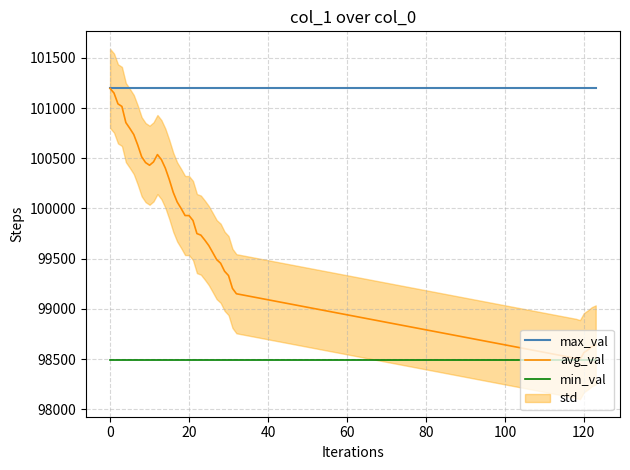

What is the minimum value for min_val?

98494.8